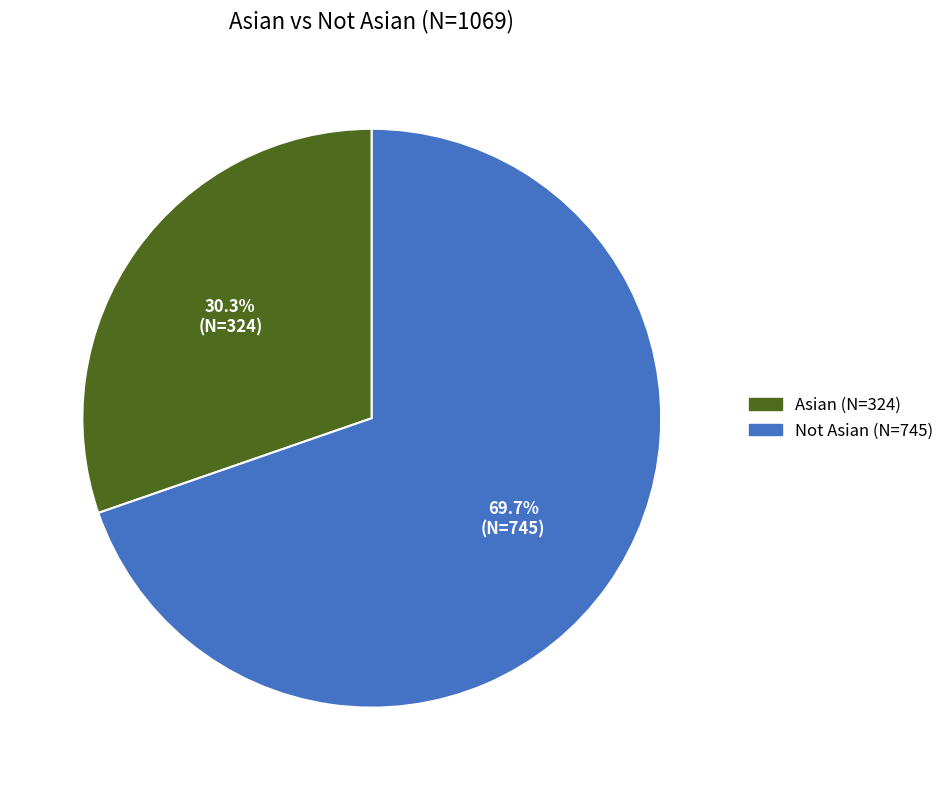

Which slice is the smallest?

Asian